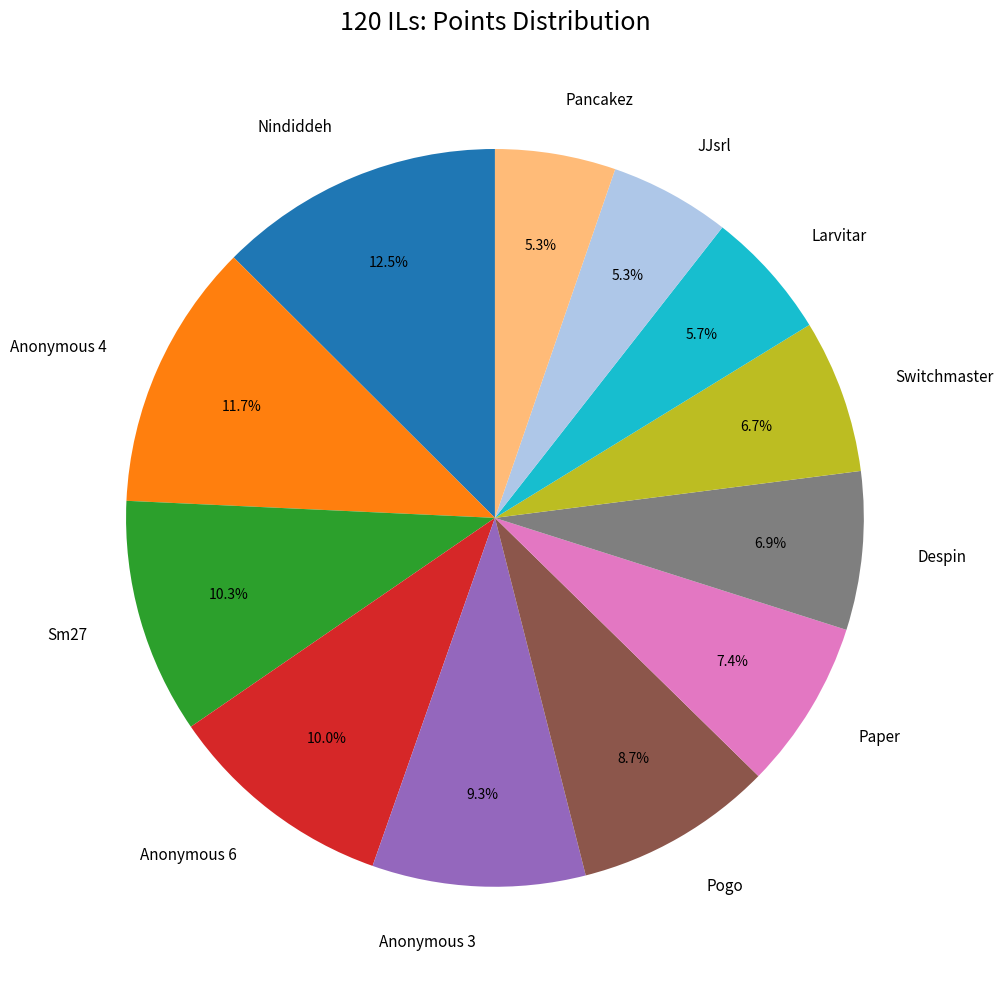

Is Sm27 the majority of the pie?

No